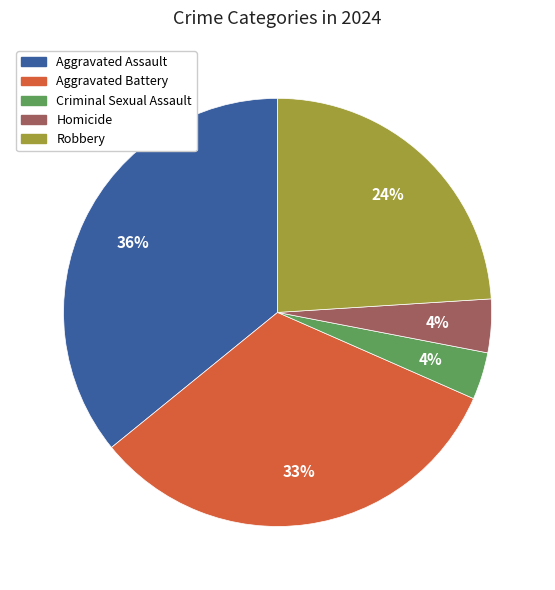

Approximately how many times larger is the value at Criminal Sexual Assault compared to Aggravated Battery?

0.1